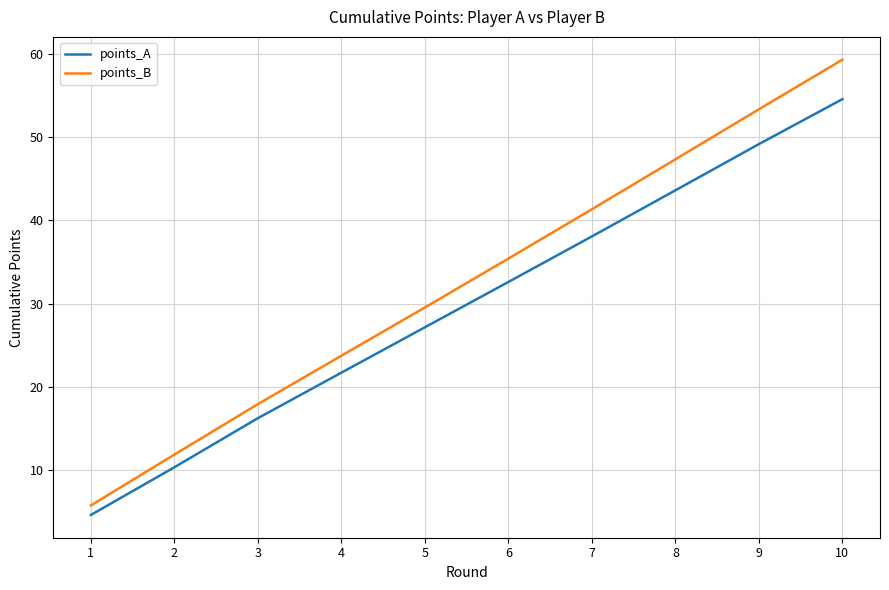

True or false: points_B and points_A cross at least once.

False